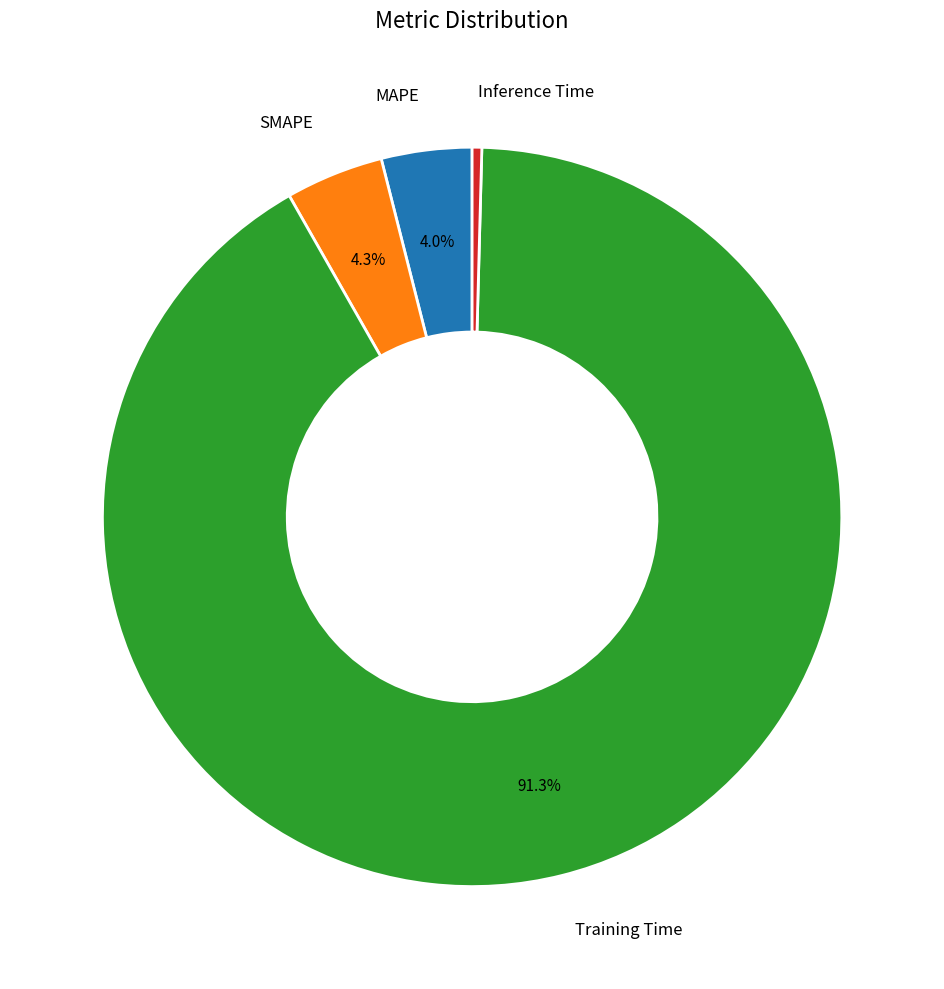

Which has a higher value, Training Time or SMAPE?

Training Time